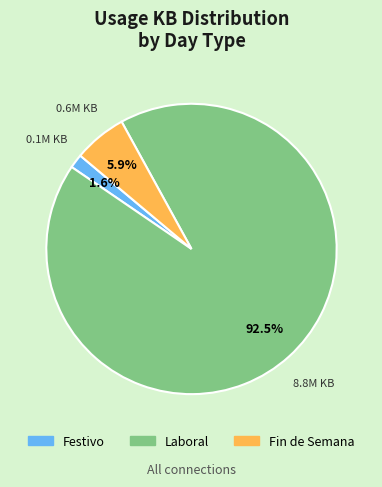

How many slices are in this pie chart?

3